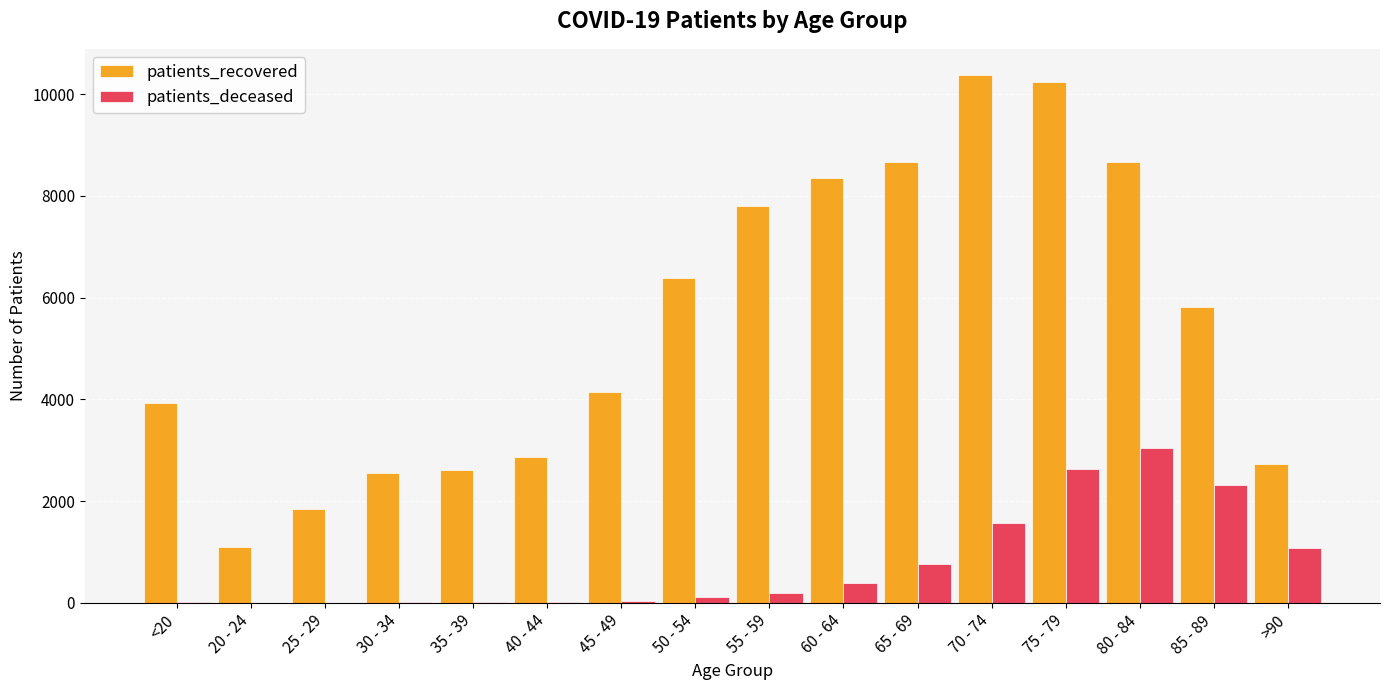

What is the sum of all patients_deceased values?

12256